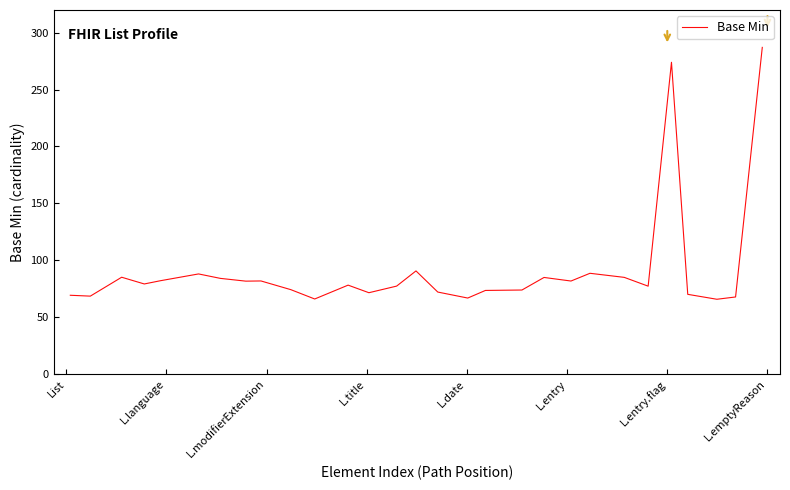

How many values are below 78?

14